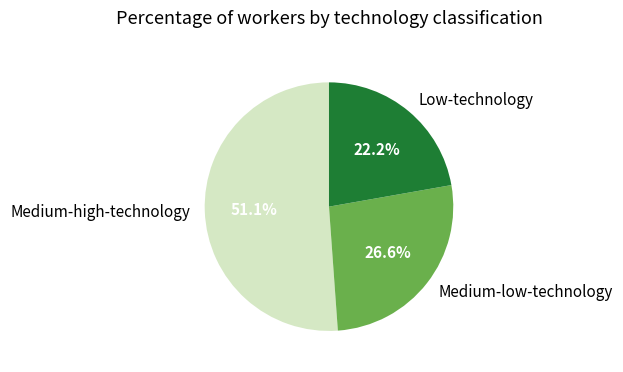

Approximately how many times larger is the value at Medium-low-technology compared to Low-technology?

1.2